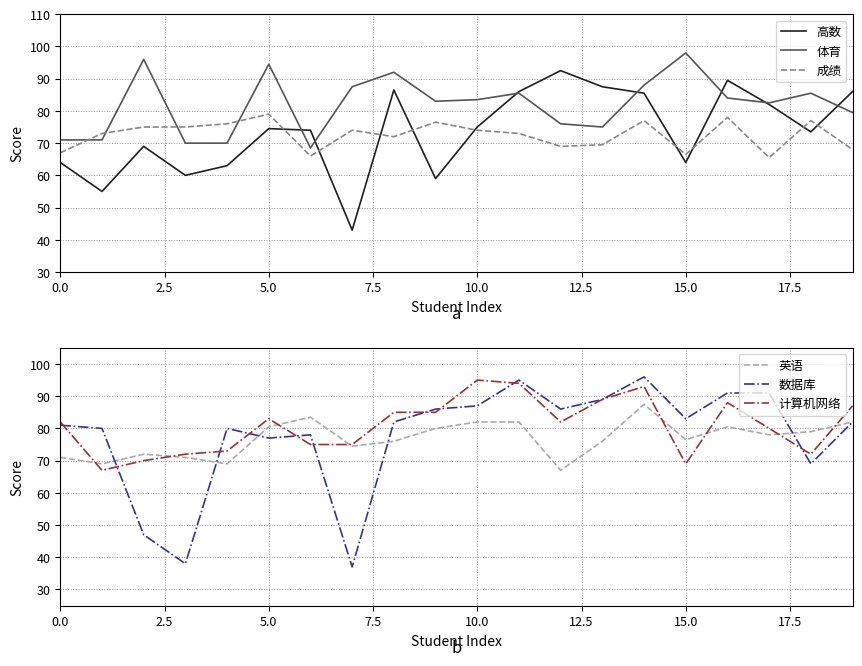

What is the highest value of the 成绩 series?

79.0